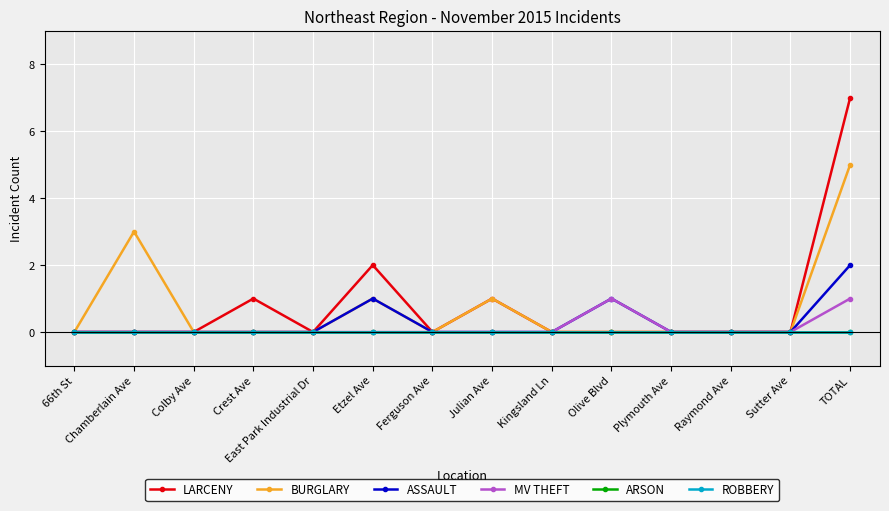

Does the chart have visible grid lines?

Yes